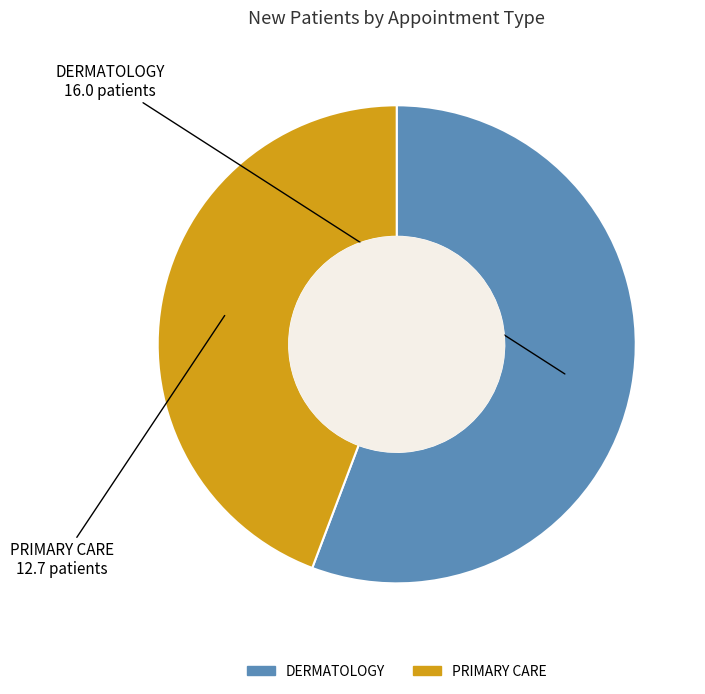

How many slices are in this pie chart?

2